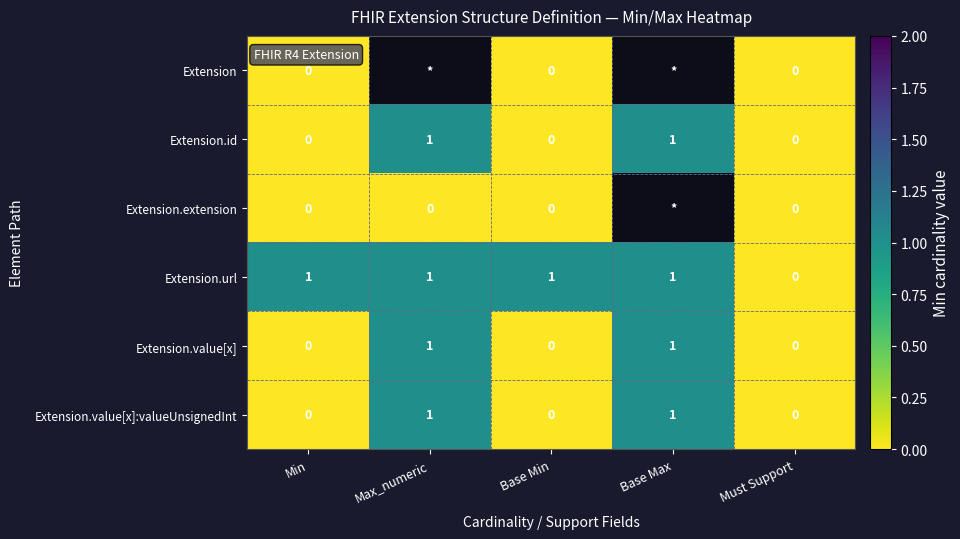

How many Extension.value[x] values are between 0 and 1?

5